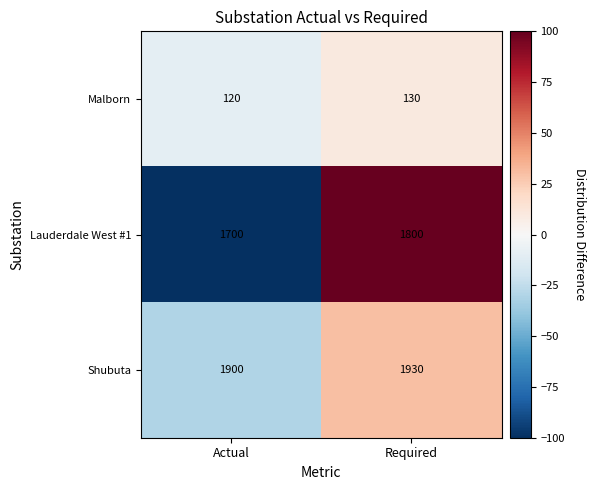

What is the greatest value displayed?

1930